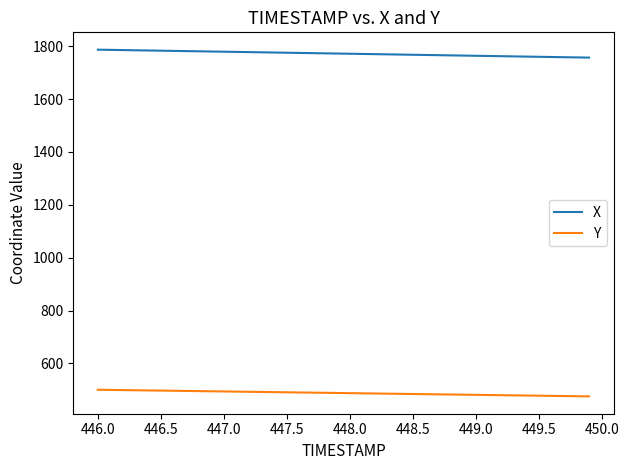

Which series has the widest spread of values?

X